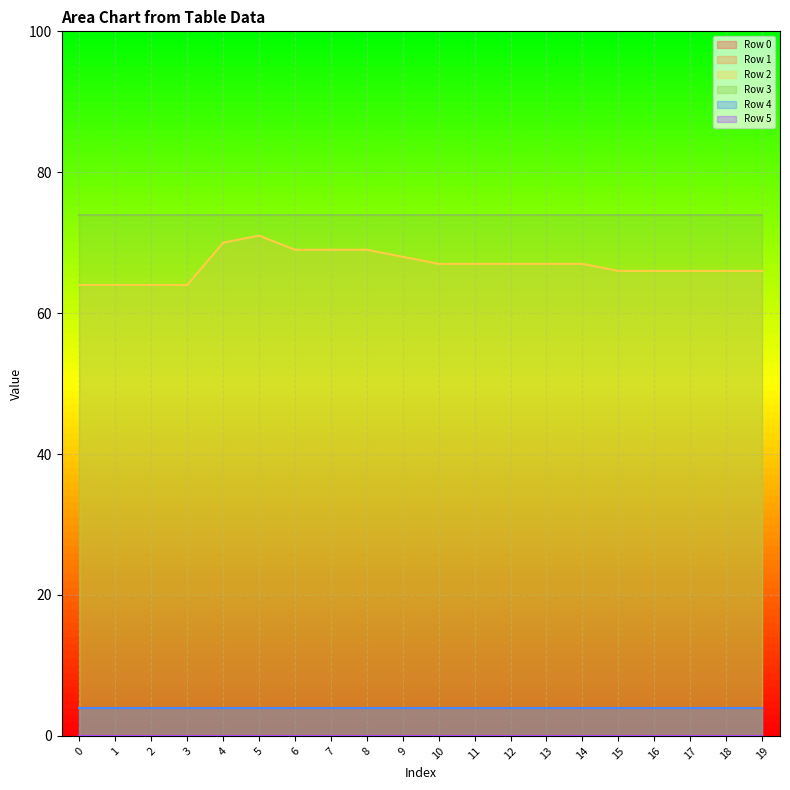

True or false: Row 2 has a value of 116 at 15.

False